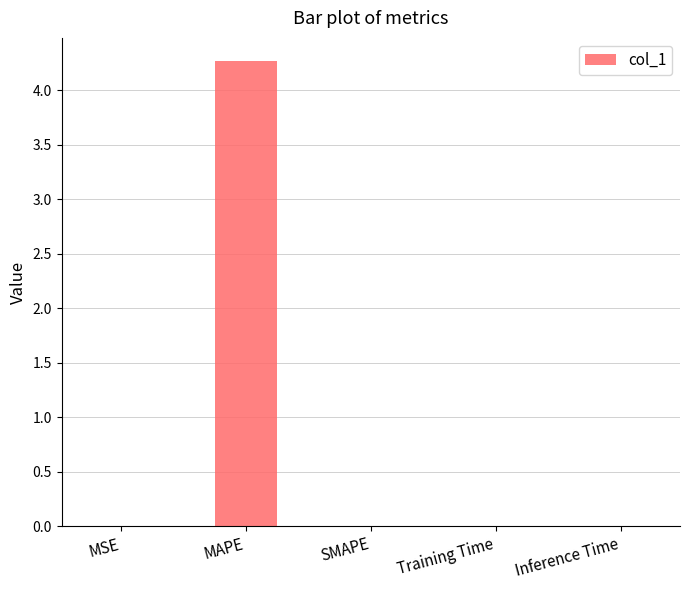

Which label corresponds to the largest value in the chart?

MAPE